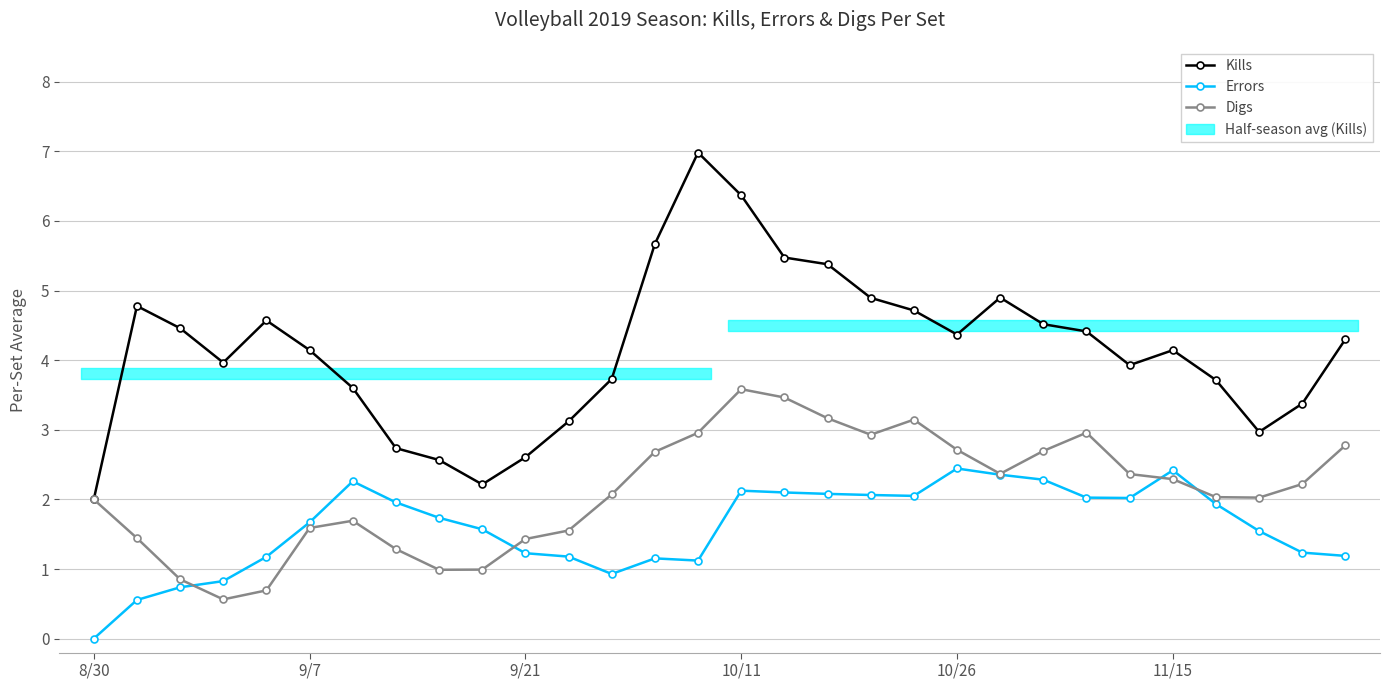

What is the difference between the second highest and minimum values in the Errors series?

2.4